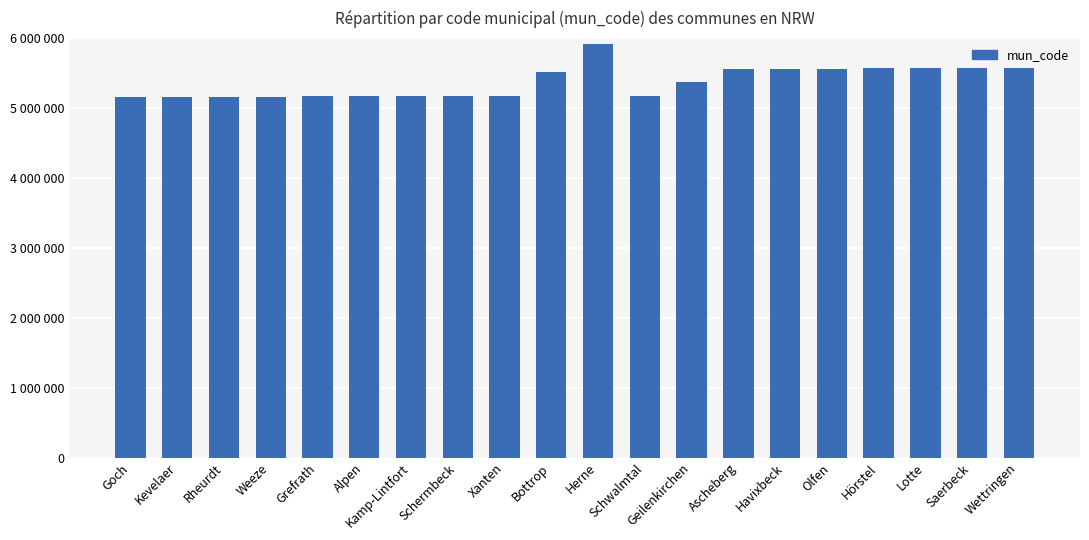

What is the difference between the second highest and minimum values?

412080